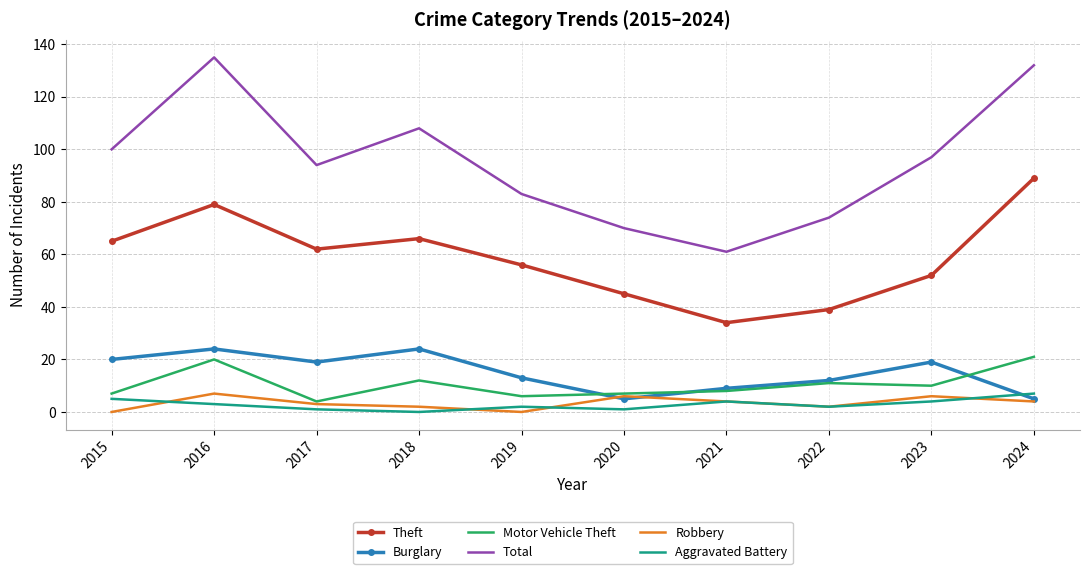

At which category does Motor Vehicle Theft reach its first local valley?

2017